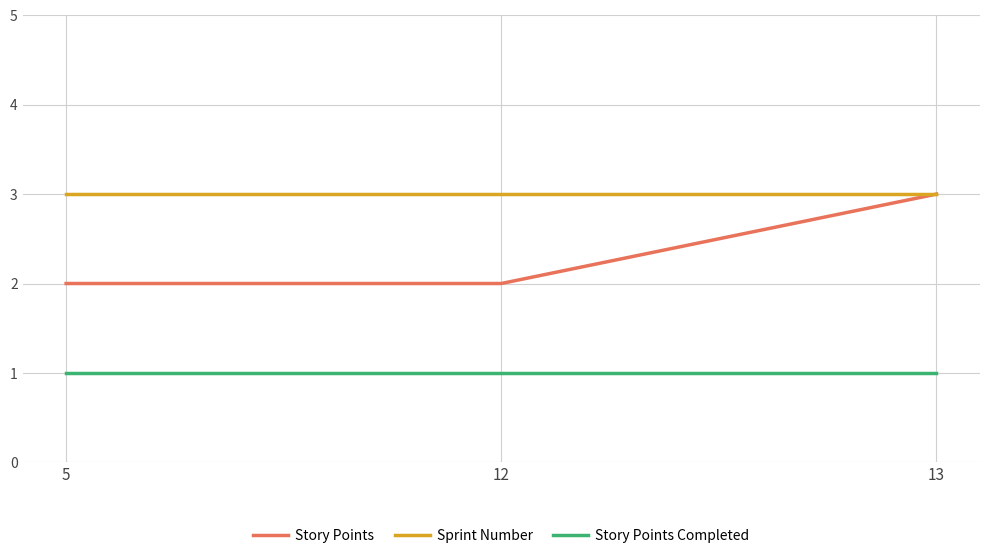

The value of Sprint Number at 13 is 3. True or false?

True